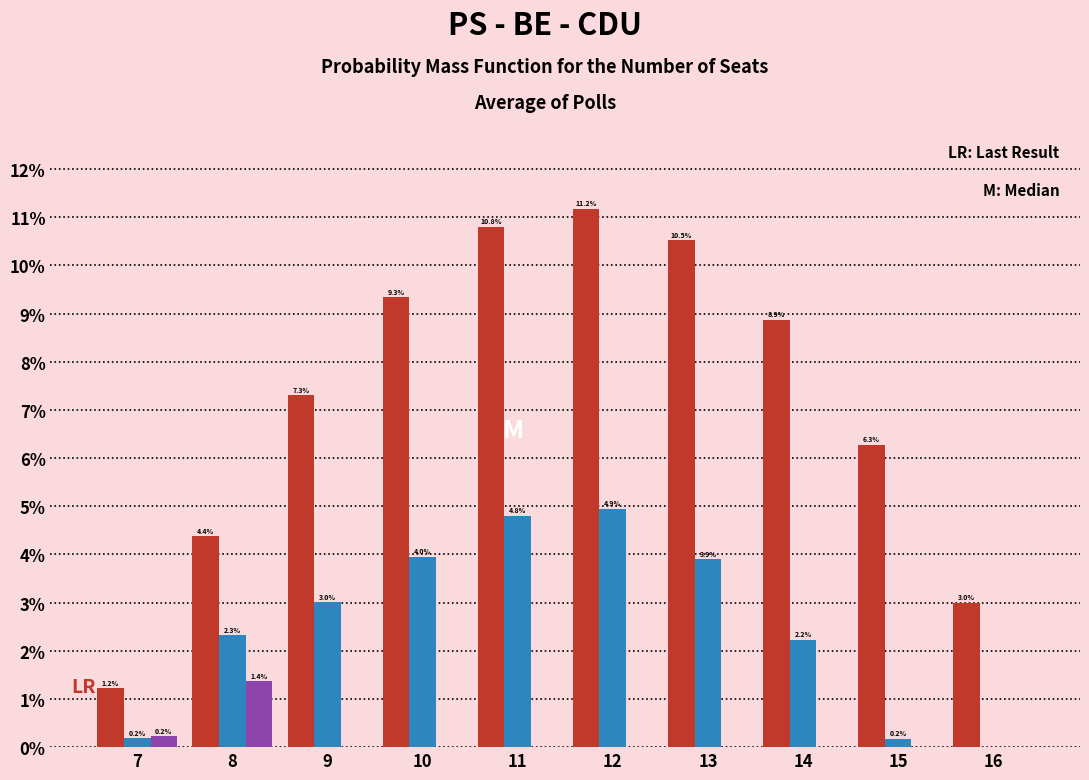

Which category has the highest value across all series?

12